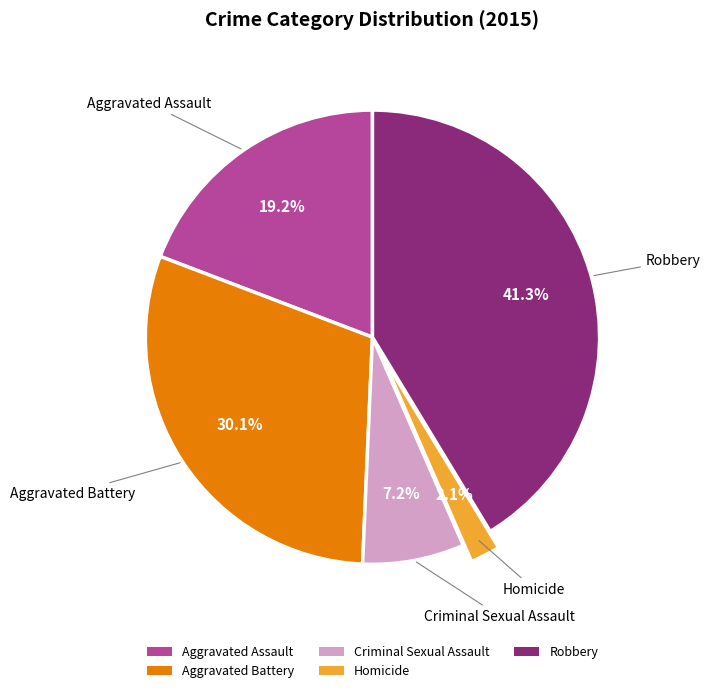

How many segments does this pie chart have?

5